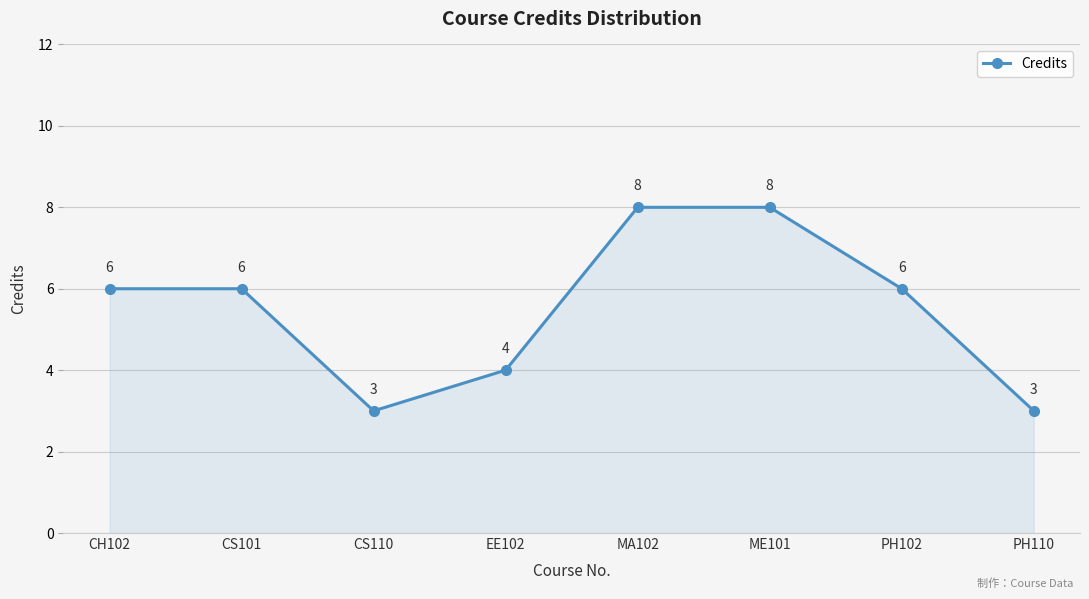

Count the values in the range 4 to 8.

6